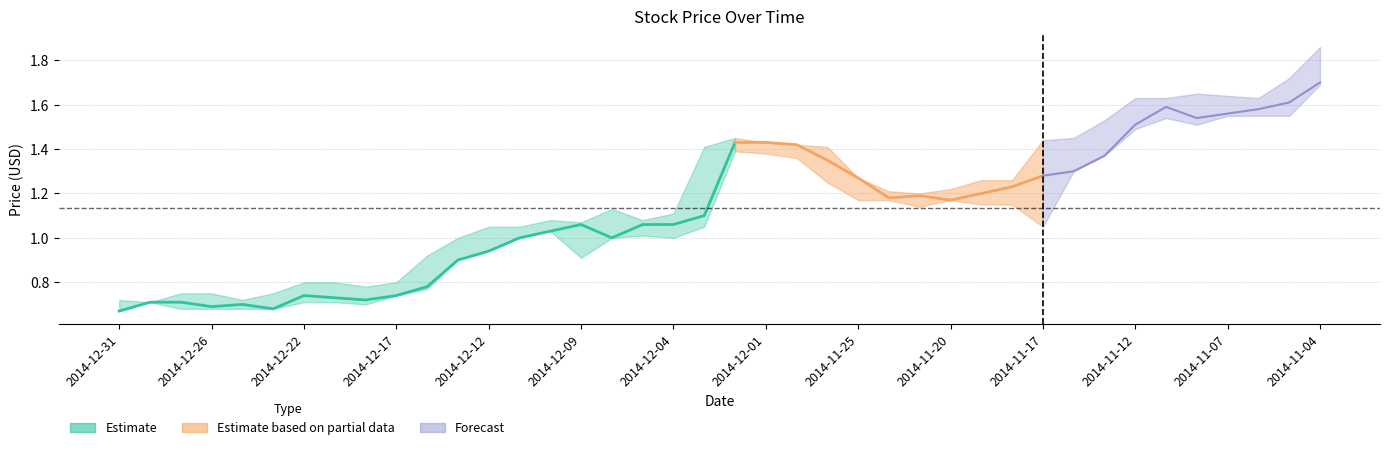

What is the label of the 21st point from the left?

2014-12-02